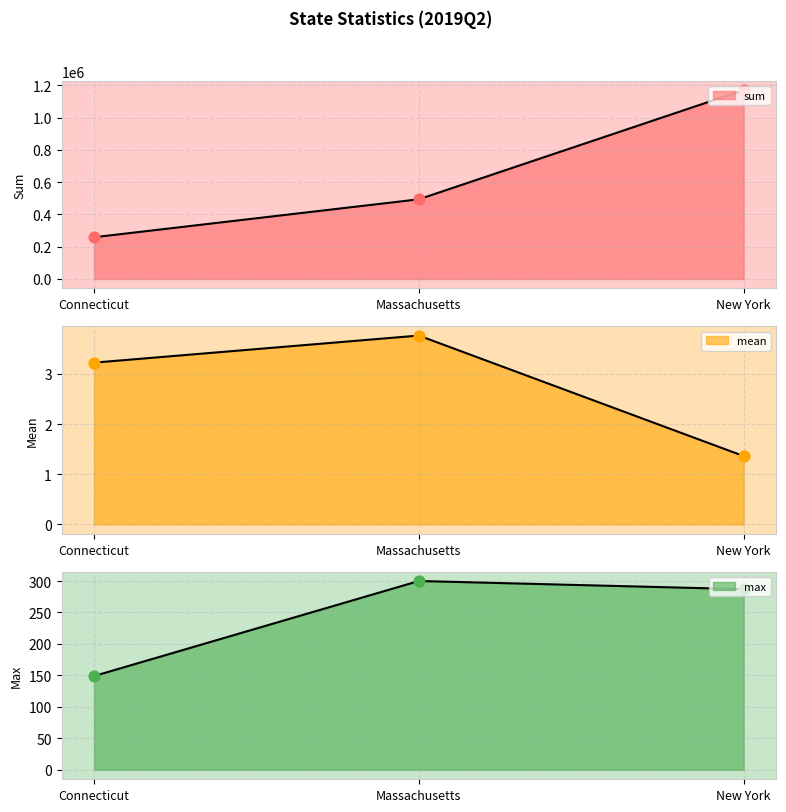

Which series has the largest total across all categories?

sum